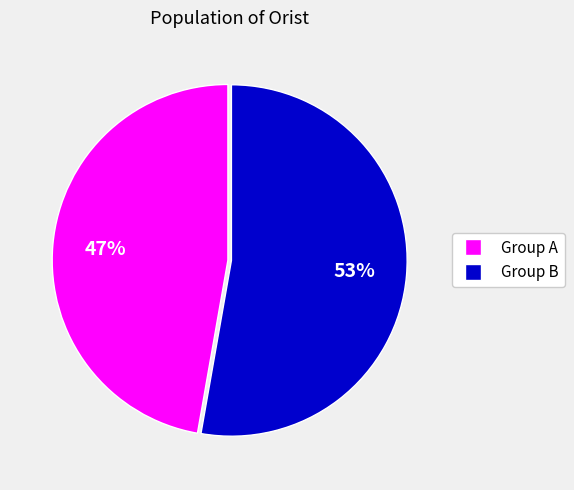

To the nearest percent, what is the difference between the largest and smallest slice percentages?

6%